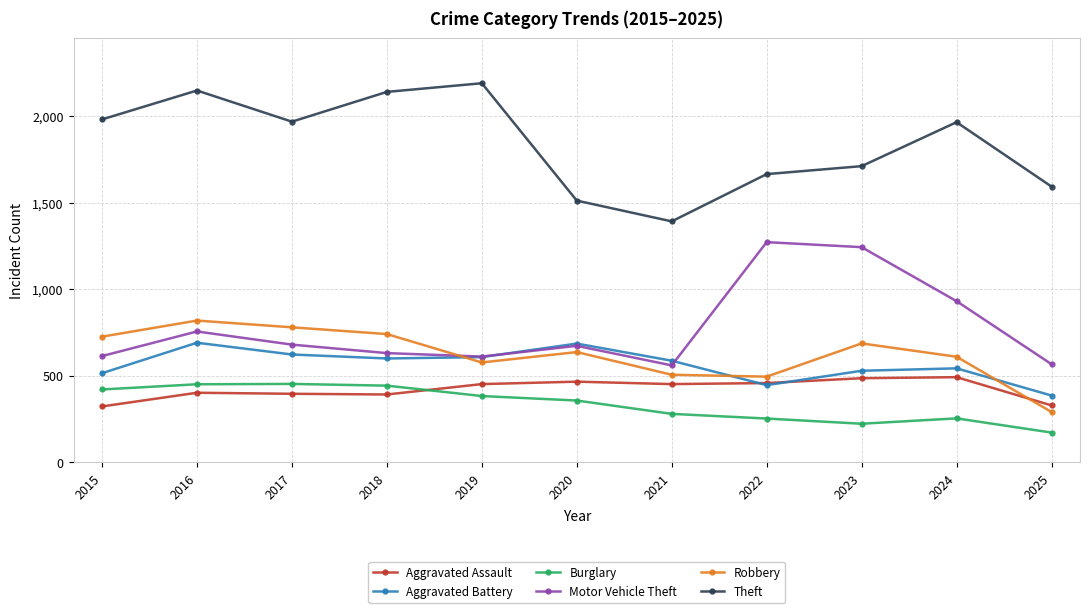

What is the lowest value of the Burglary series?

172